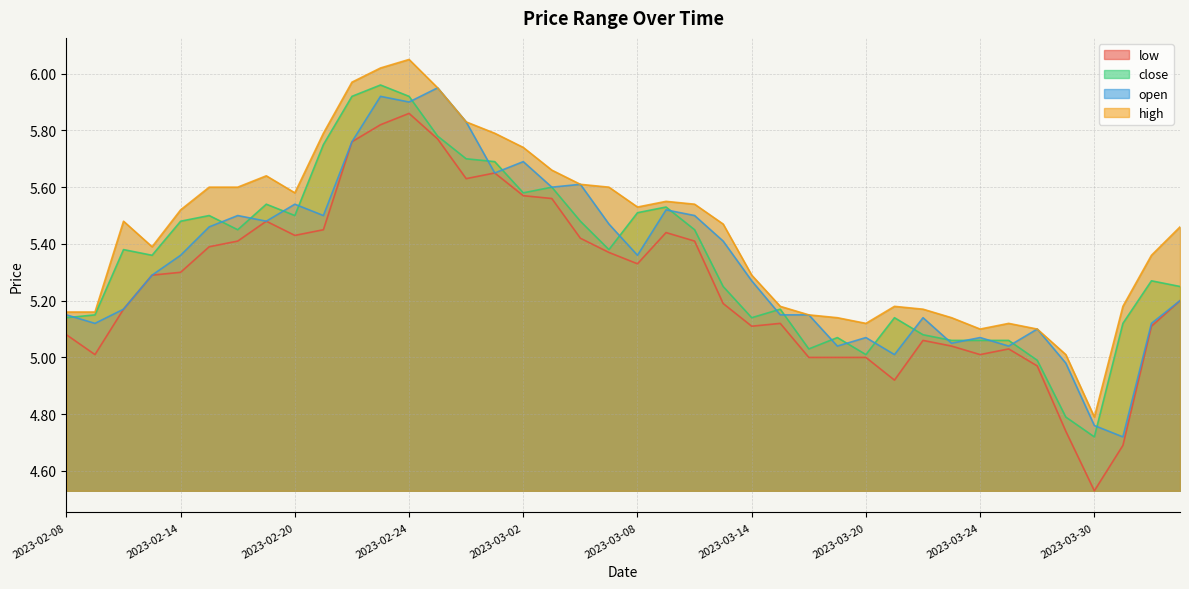

In low, how many points are lower than both neighbors (excluding endpoints)?

8